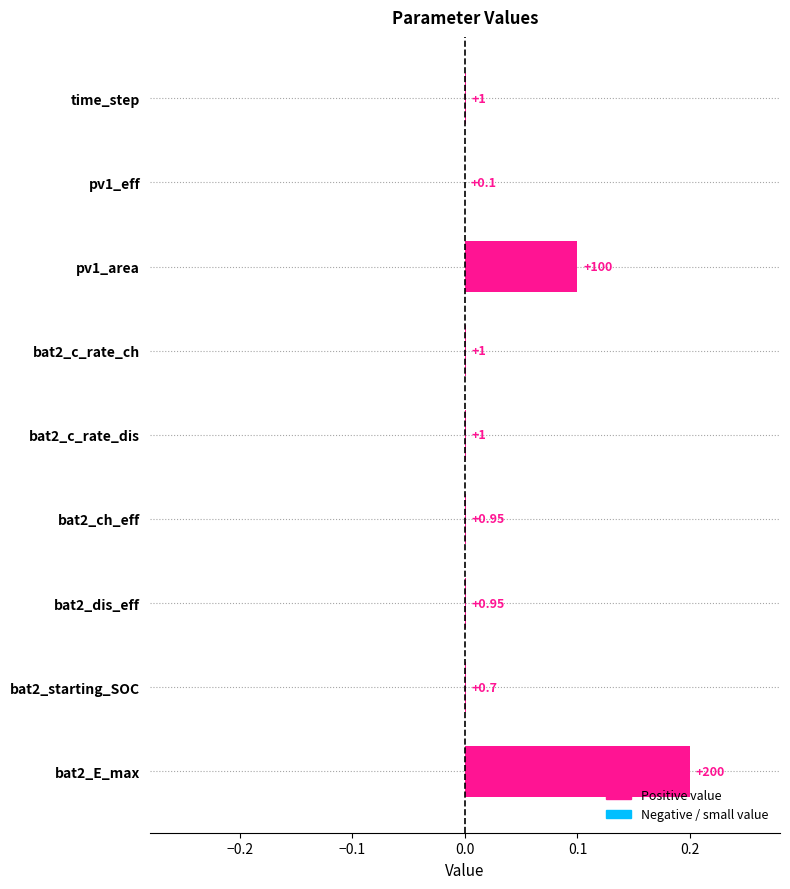

What is the sum of all values?

0.3